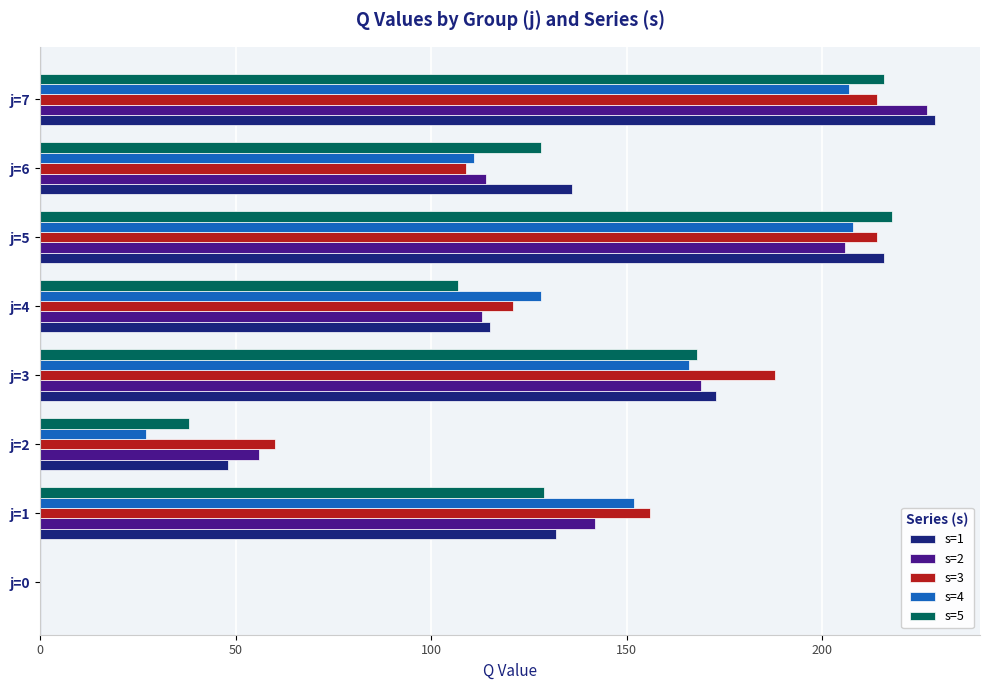

The value of s=5 at j=2 is 38. True or false?

True